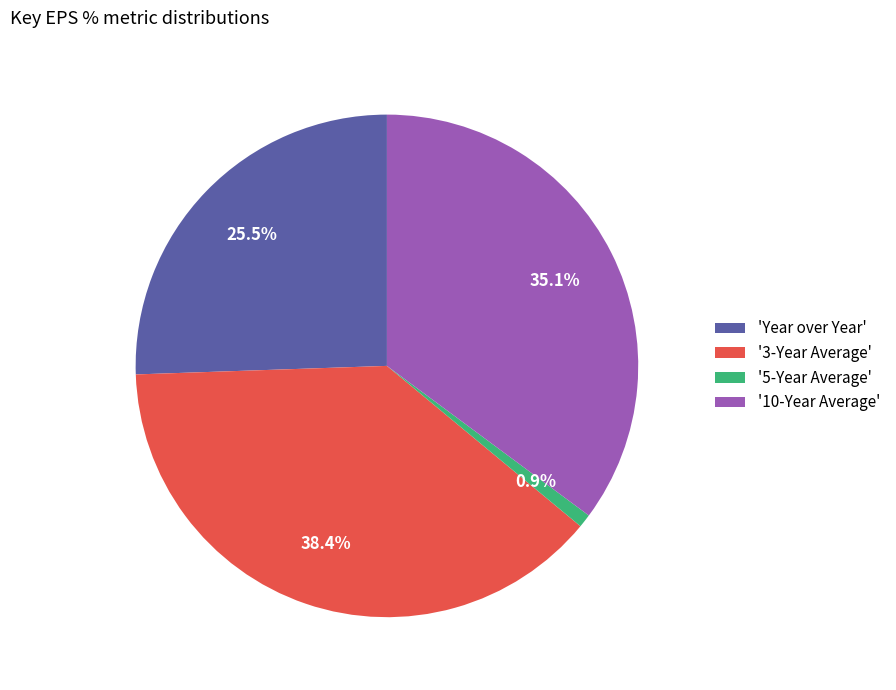

Is the sum of '5-Year Average' and 'Year over Year' greater than half?

No